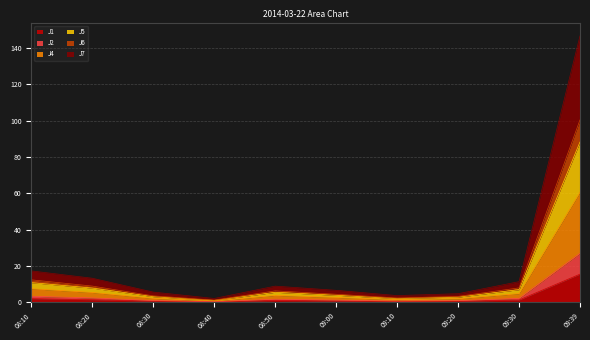

Which category has the highest value in the J1 series?

09:39